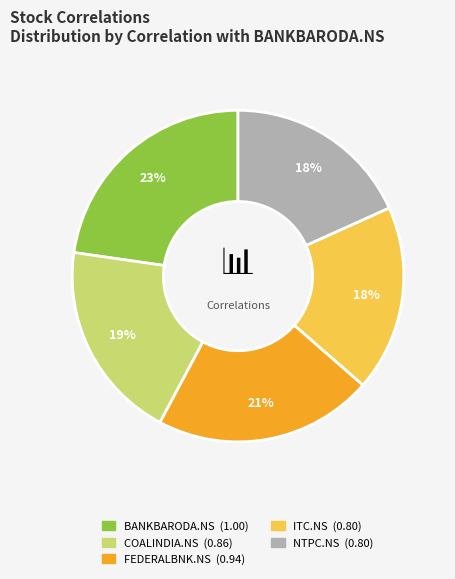

Which has a higher value, BANKBARODA.NS or COALINDIA.NS?

BANKBARODA.NS